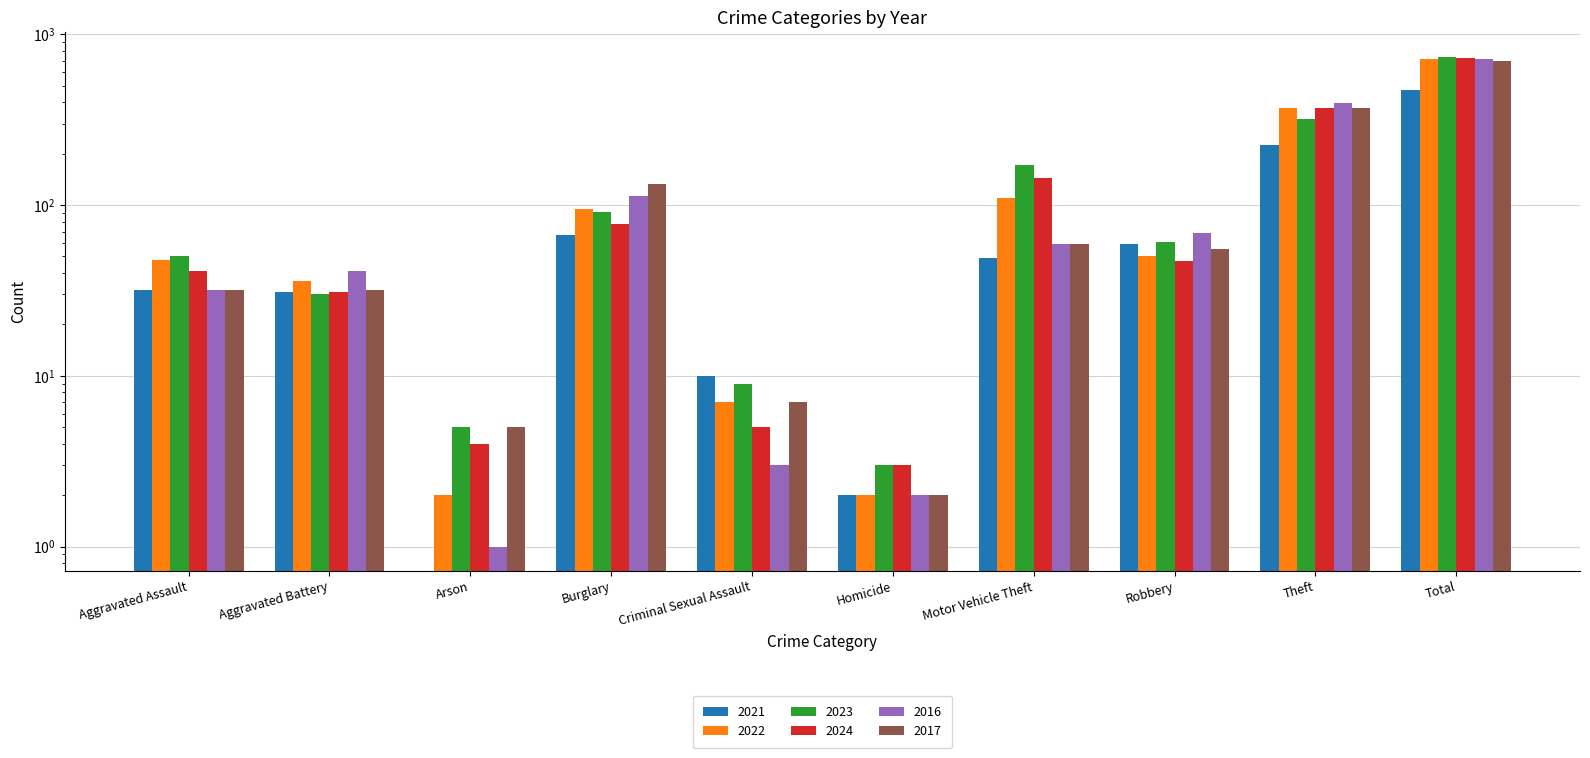

What value does the 2021 series have at Total, to the nearest 5?

475